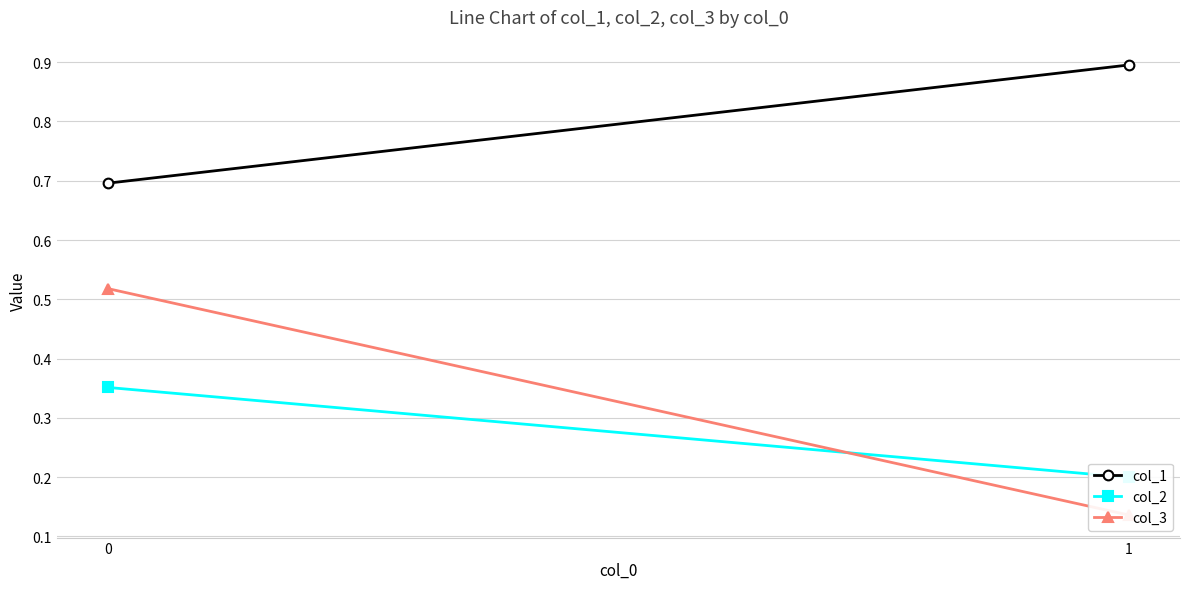

The value of col_2 at 1 is 0.0. True or false?

False